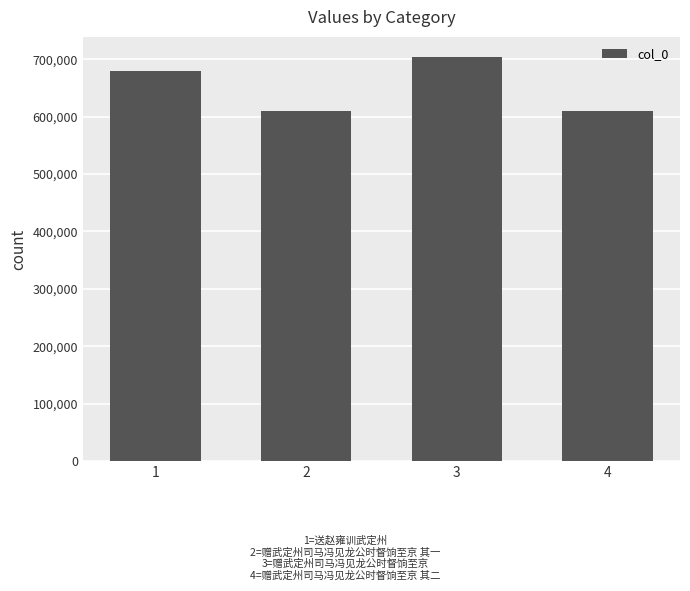

What is the value of the 3rd bar from the left?

703823